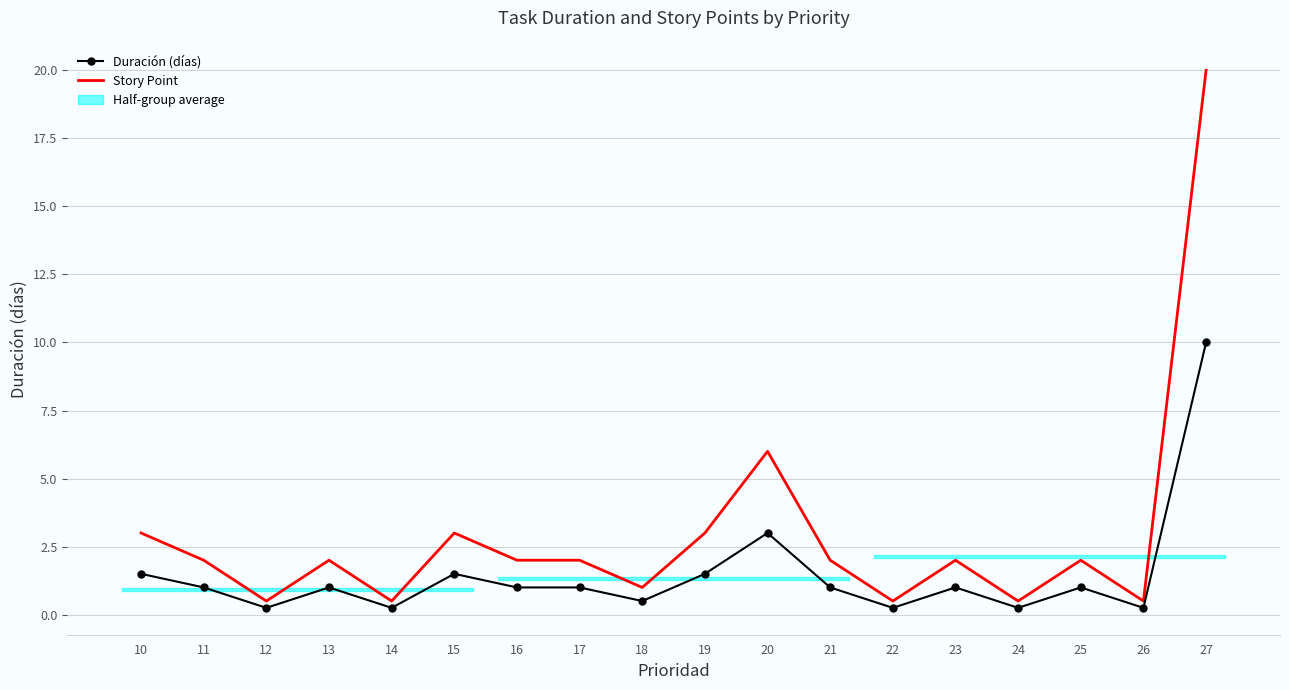

Which category has the highest value across all series?

27